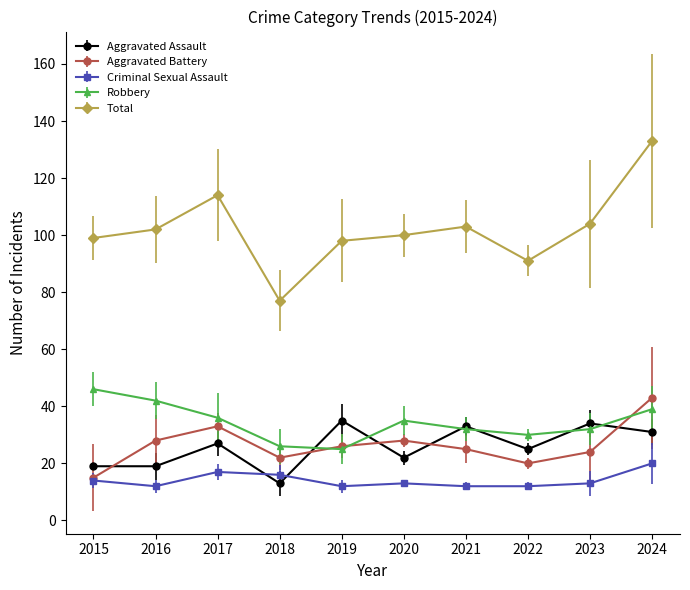

In Aggravated Battery, how many points are higher than both neighbors (excluding endpoints)?

2